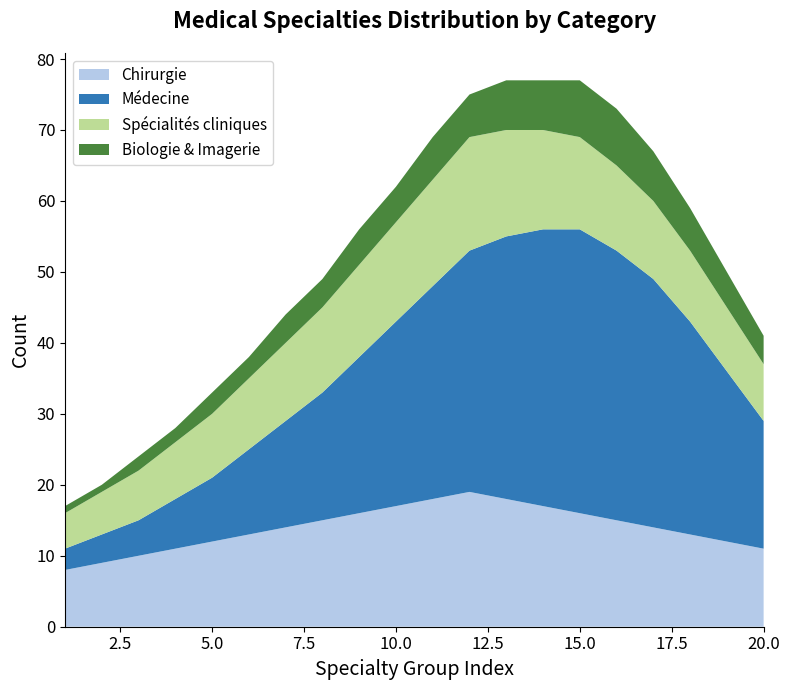

Reading right to left, transcribe all the data shown in this chart.

Chirurgie: 20=11	19=12	18=13	17=14	16=15	15=16	14=17	13=18	12=19	11=18	10=17	9=16	8=15	7=14	6=13	5=12	4=11	3=10	2=9	1=8
Médecine: 20=18	19=24	18=30	17=35	16=38	15=40	14=39	13=37	12=34	11=30	10=26	9=22	8=18	7=15	6=12	5=9	4=7	3=5	2=4	1=3
Spécialités cliniques: 20=8	19=9	18=10	17=11	16=12	15=13	14=14	13=15	12=16	11=15	10=14	9=13	8=12	7=11	6=10	5=9	4=8	3=7	2=6	1=5
Biologie & Imagerie: 20=4	19=5	18=6	17=7	16=8	15=8	14=7	13=7	12=6	11=6	10=5	9=5	8=4	7=4	6=3	5=3	4=2	3=2	2=1	1=1